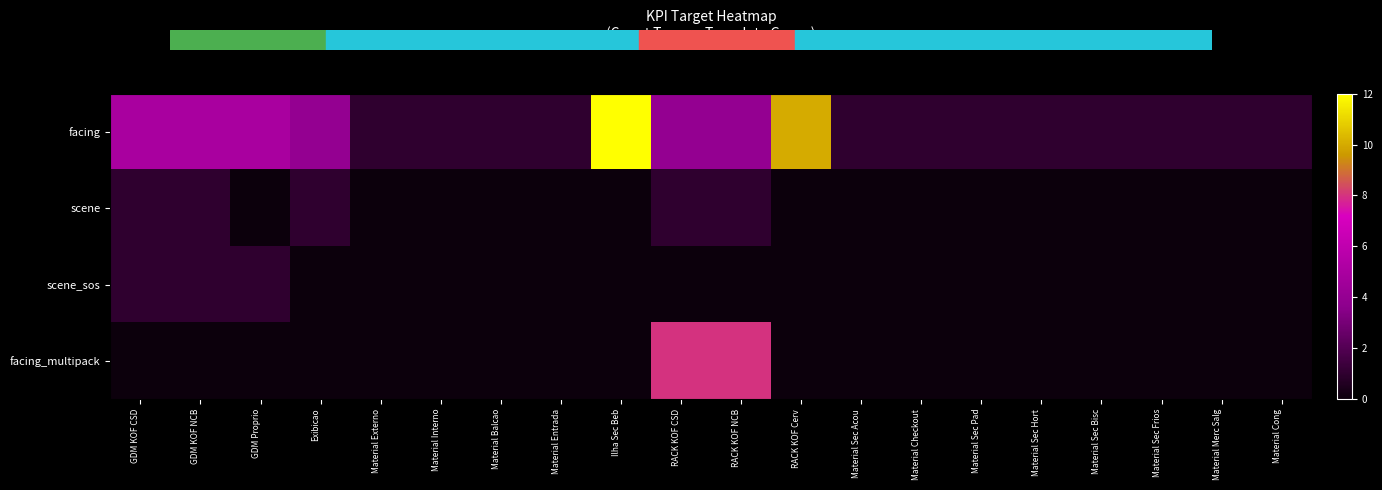

Reading left to right, extract all data points from this chart.

facing: GDM KOF CSD=5	GDM KOF NCB=5	GDM Proprio=5	Exibicao=4	Material Externo=1	Material Interno=1	Material Balcao=1	Material Entrada=1	Ilha Sec Beb=40	RACK KOF CSD=4	RACK KOF NCB=4	RACK KOF Cerv=10	Material Sec Acou=1	Material Checkout=1	Material Sec Pad=1	Material Sec Hort=1	Material Sec Bisc=1	Material Sec Frios=1	Material Merc Salg=1	Material Cong=1
scene: GDM KOF CSD=1	GDM KOF NCB=1	GDM Proprio=0	Exibicao=1	Material Externo=0	Material Interno=0	Material Balcao=0	Material Entrada=0	Ilha Sec Beb=0	RACK KOF CSD=1	RACK KOF NCB=1	RACK KOF Cerv=0	Material Sec Acou=0	Material Checkout=0	Material Sec Pad=0	Material Sec Hort=0	Material Sec Bisc=0	Material Sec Frios=0	Material Merc Salg=0	Material Cong=0
scene_sos: GDM KOF CSD=1	GDM KOF NCB=1	GDM Proprio=1	Exibicao=0	Material Externo=0	Material Interno=0	Material Balcao=0	Material Entrada=0	Ilha Sec Beb=0	RACK KOF CSD=0	RACK KOF NCB=0	RACK KOF Cerv=0	Material Sec Acou=0	Material Checkout=0	Material Sec Pad=0	Material Sec Hort=0	Material Sec Bisc=0	Material Sec Frios=0	Material Merc Salg=0	Material Cong=0
facing_multipack: GDM KOF CSD=0	GDM KOF NCB=0	GDM Proprio=0	Exibicao=0	Material Externo=0	Material Interno=0	Material Balcao=0	Material Entrada=0	Ilha Sec Beb=0	RACK KOF CSD=8	RACK KOF NCB=8	RACK KOF Cerv=0	Material Sec Acou=0	Material Checkout=0	Material Sec Pad=0	Material Sec Hort=0	Material Sec Bisc=0	Material Sec Frios=0	Material Merc Salg=0	Material Cong=0